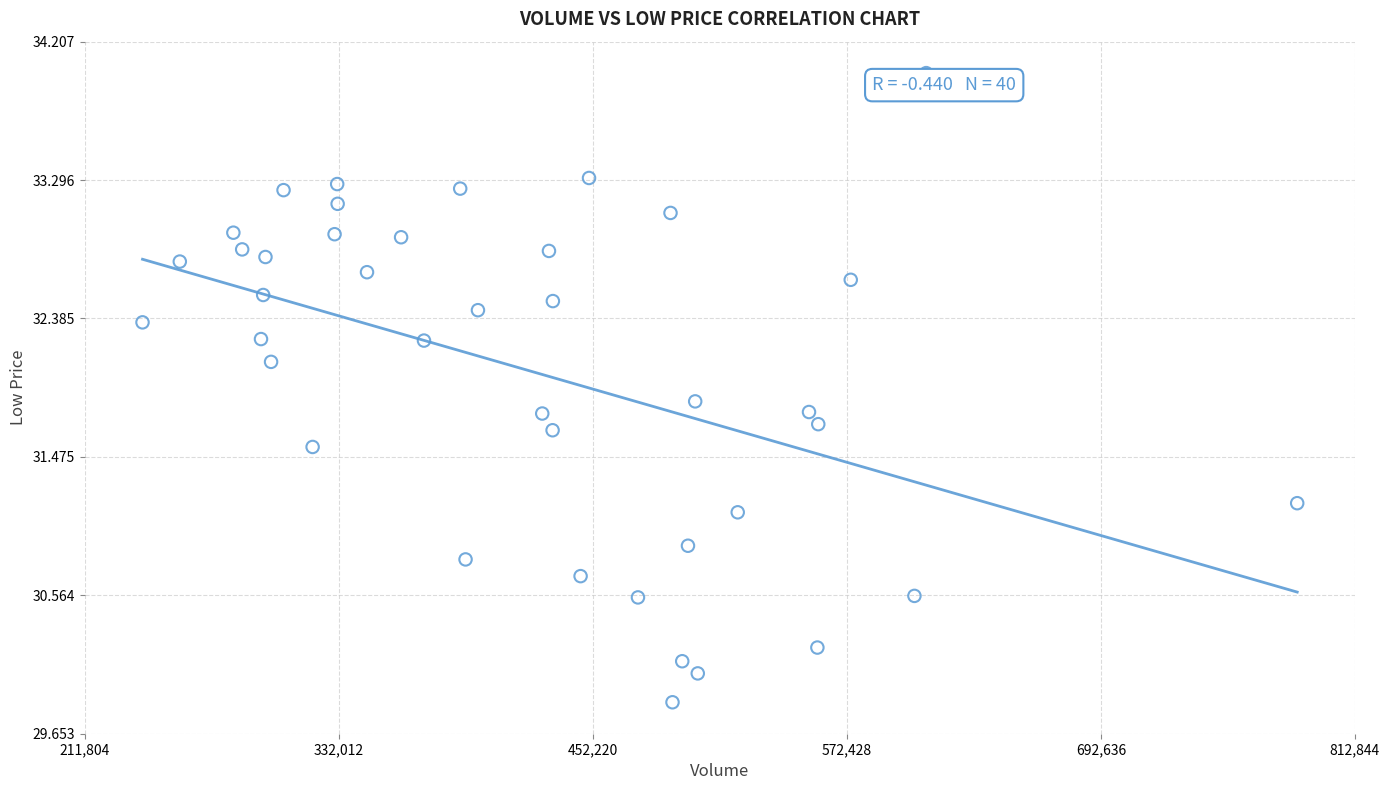

What is the range of X values (max minus min)?

546399.5